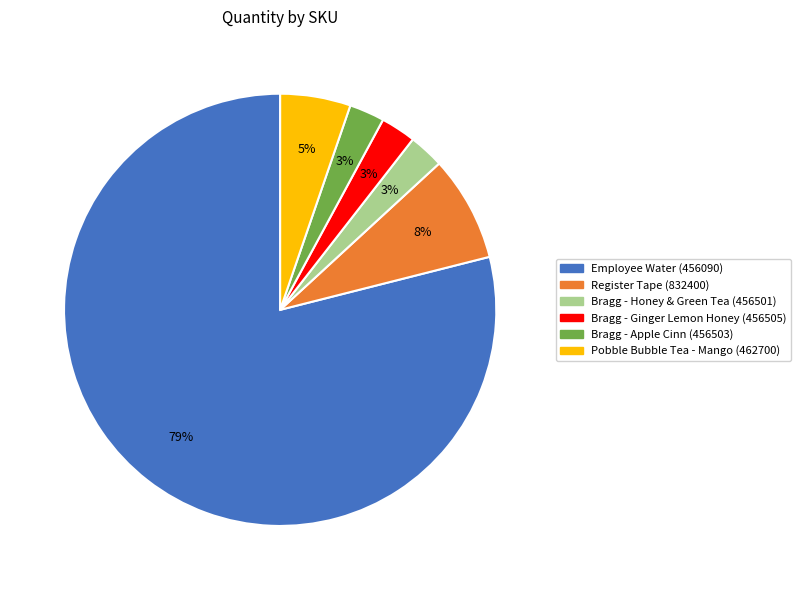

Is it true that Bragg - Apple Cinn (456503) is 3% of the pie?

True